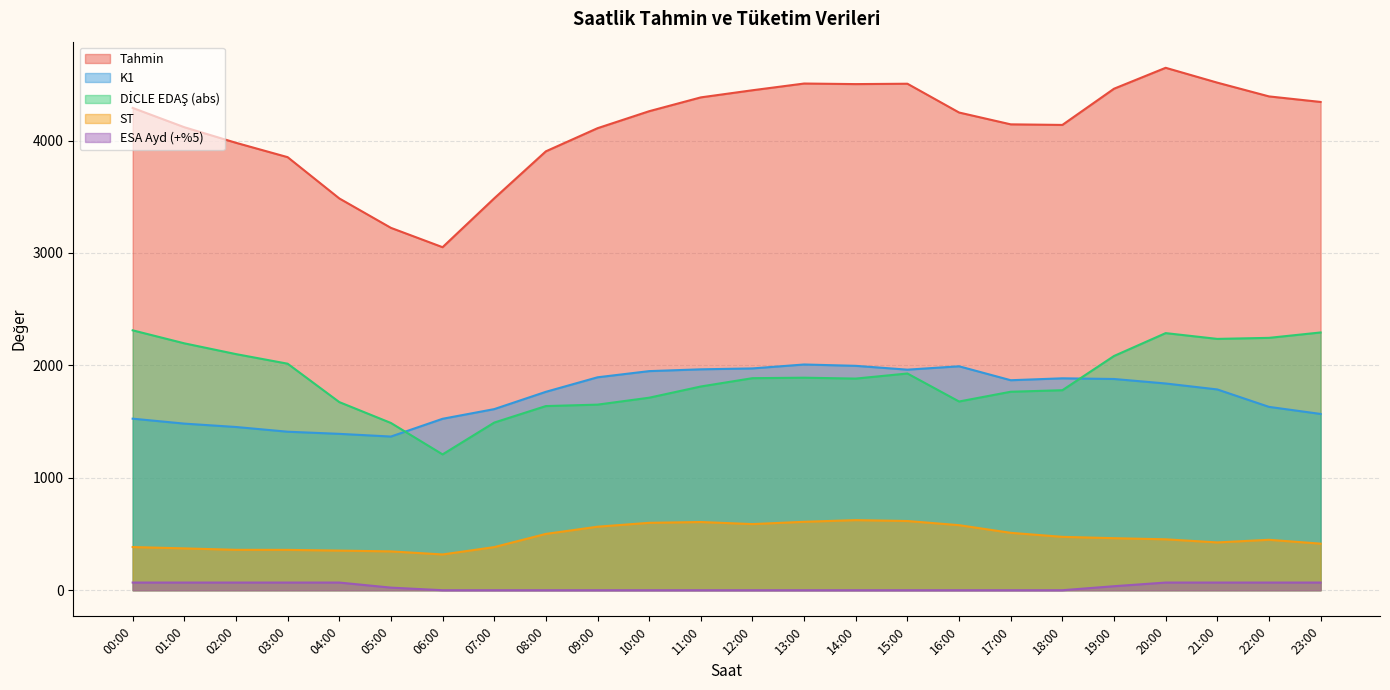

True or false: DİCLE EDAŞ has more than 0 interior local peaks.

True